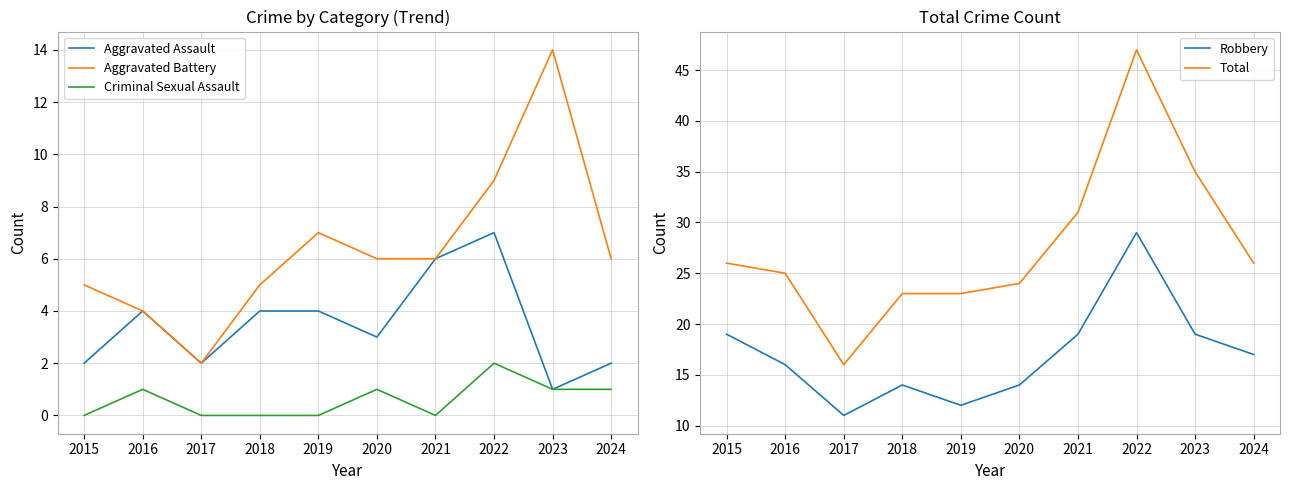

Where is Total nearest to the value 31?

2021